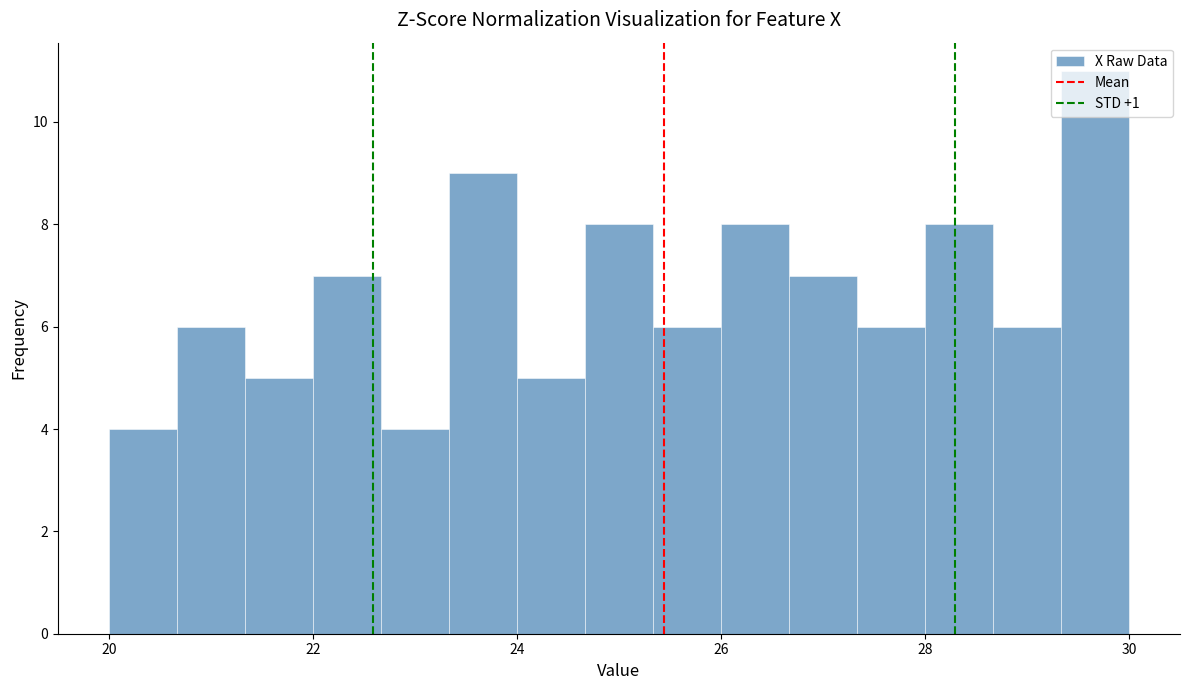

Around what value on the x-axis is the tallest bar? Give the approximate position of its centre, as read against the axis.

29.6